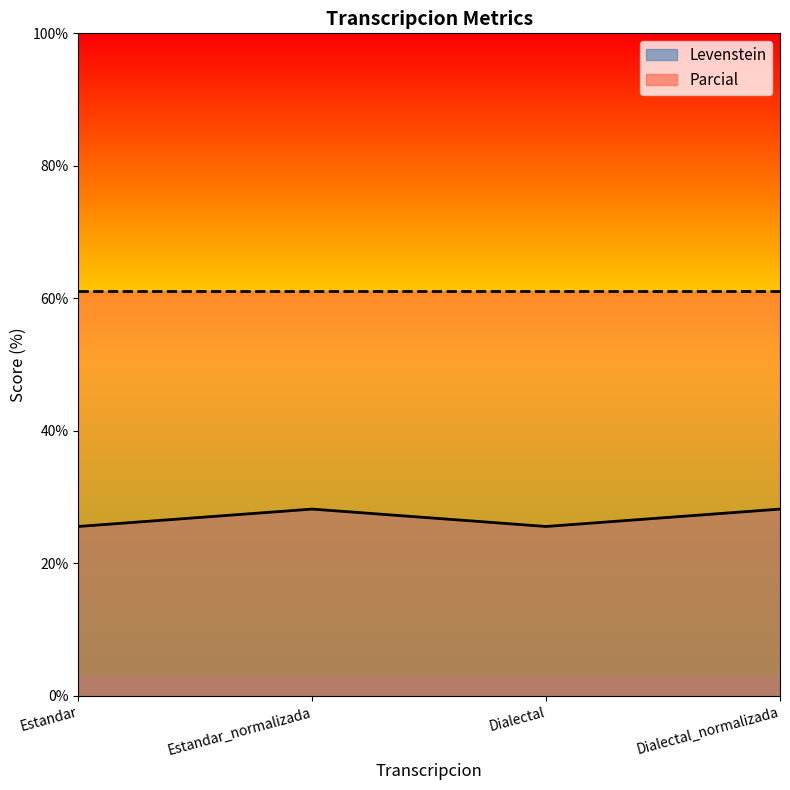

What is the difference between the maximum and minimum values?

2.6